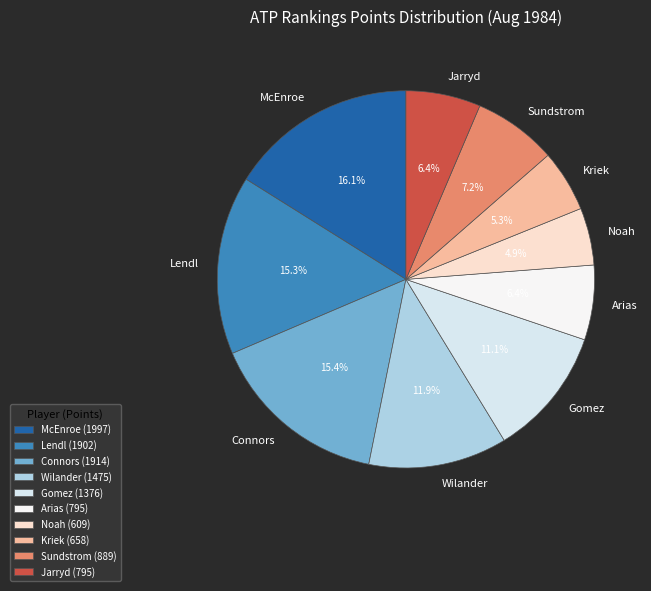

Is Sundstrom the majority of the pie?

No